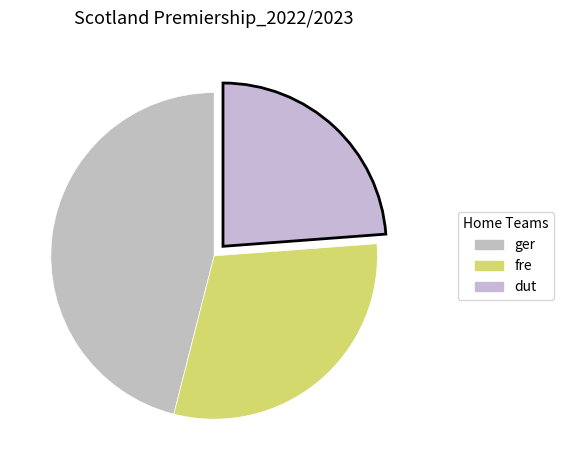

Count the number of slices in the pie.

3